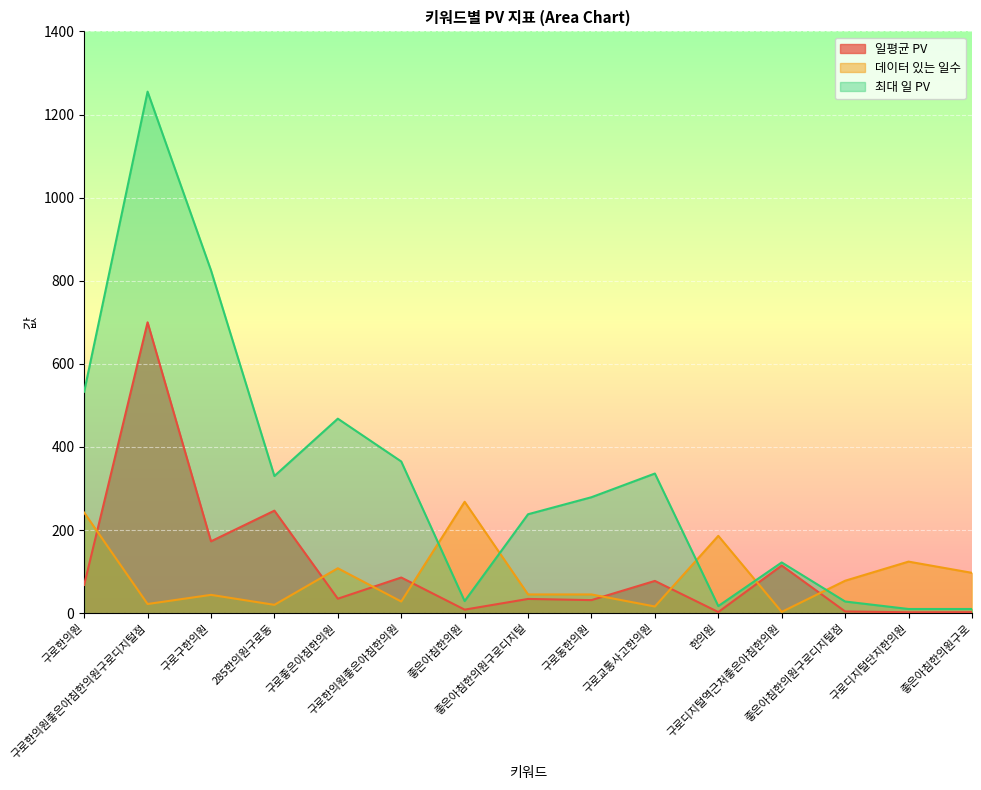

What is the maximum value for 최대 일 PV?

1255.0